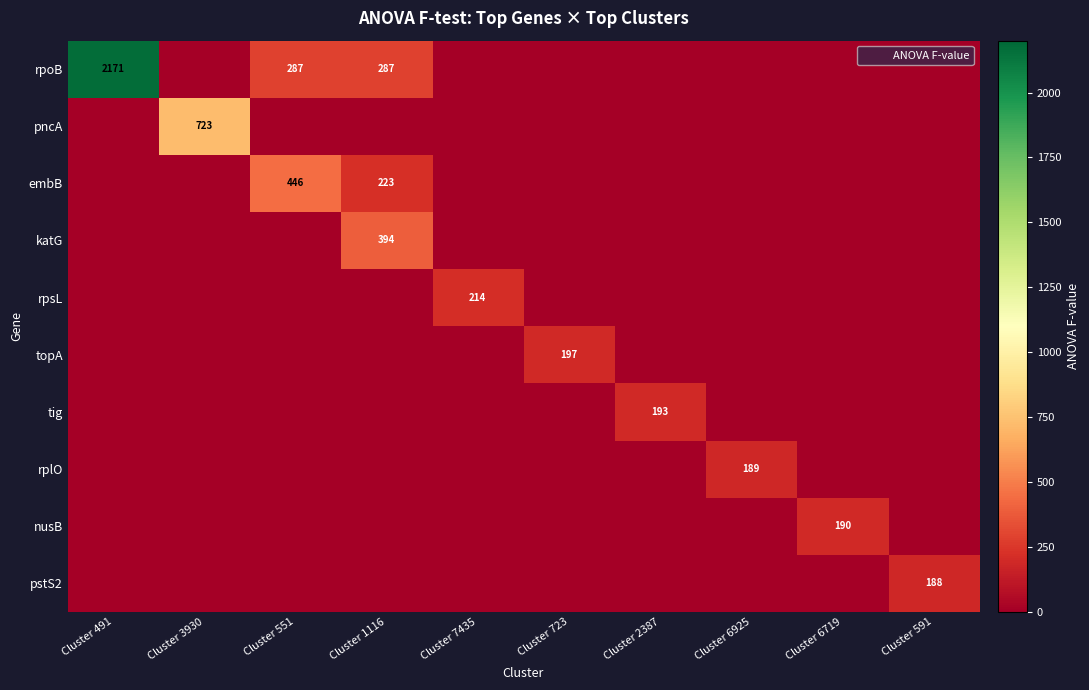

Rank the series by their maximum value, from lowest to highest.

pstS2, rplO, nusB, tig, topA, rpsL, katG, embB, pncA, rpoB